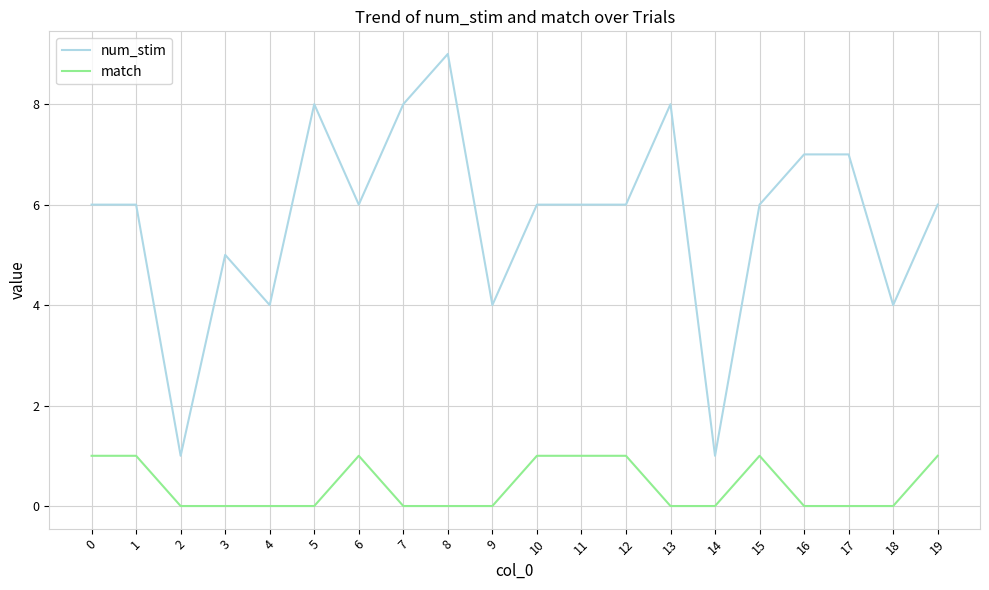

What is the highest value of the match series?

1